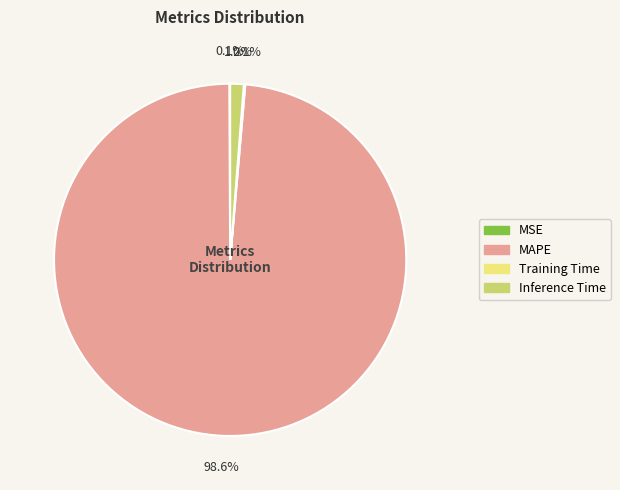

Does any single category account for the majority?

Yes